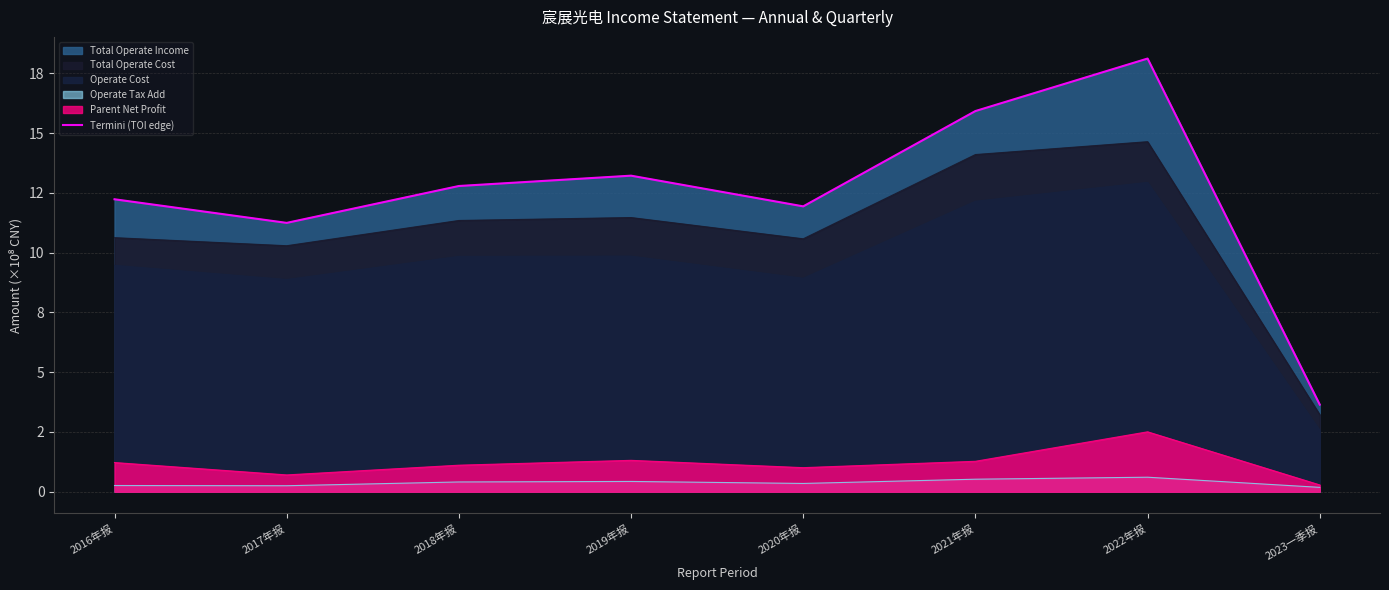

How many lines are shown in the chart?

1